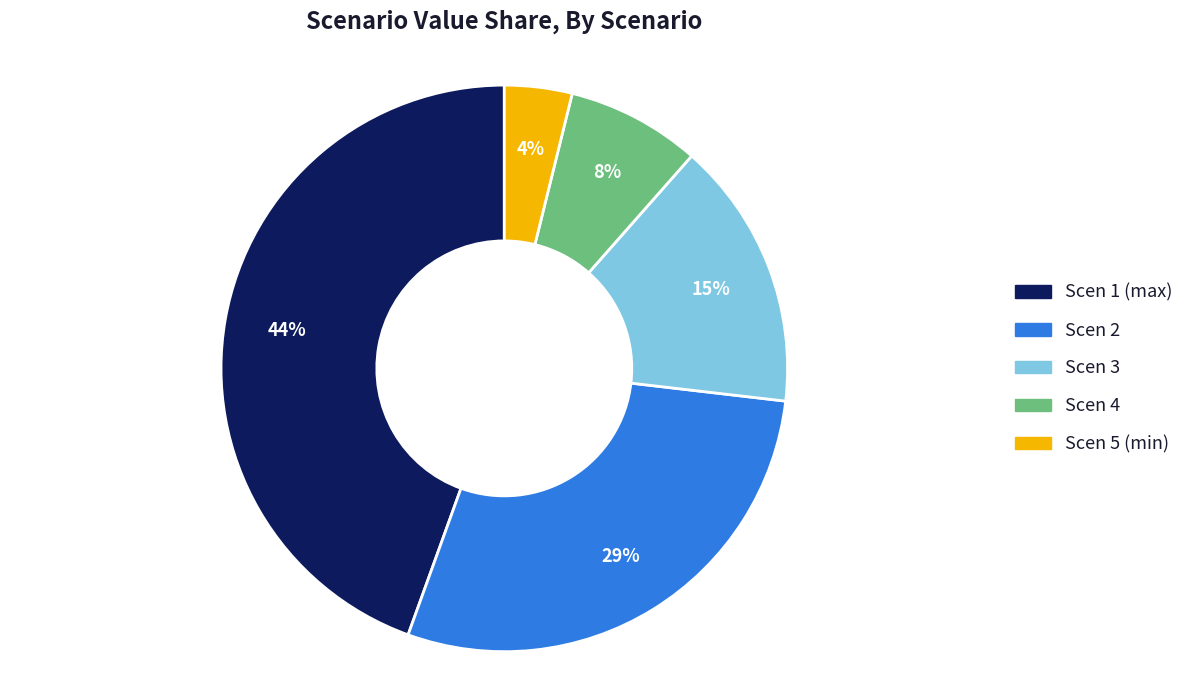

How many segments does this pie chart have?

5